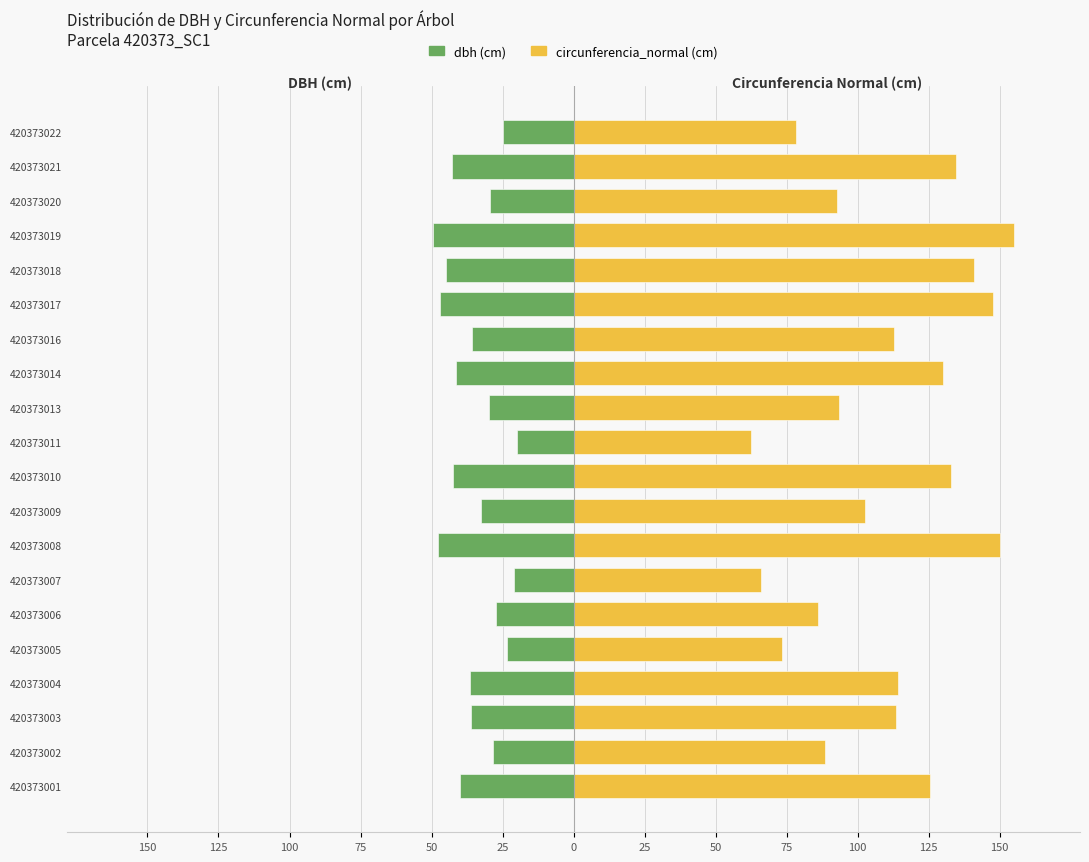

Between 420373003 and 420373004, which series saw the biggest shift?

circunferencia_normal (cm)